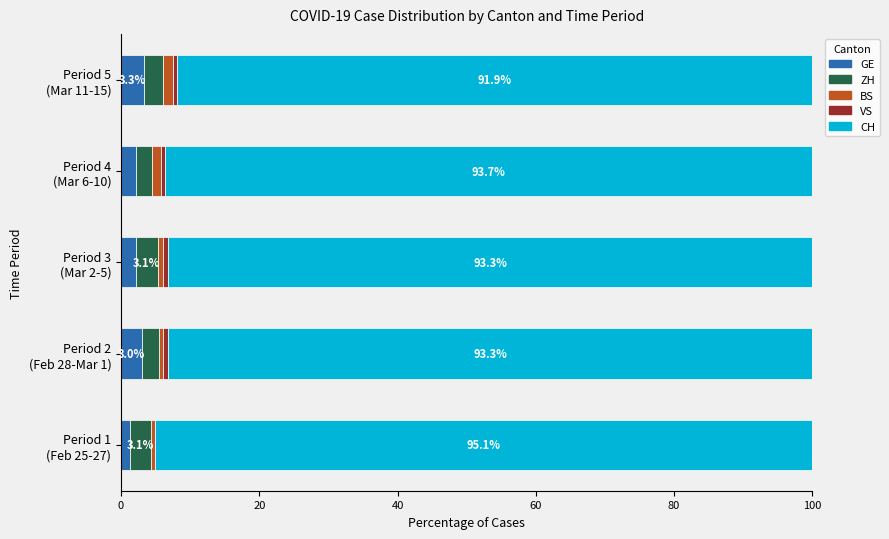

What is the maximum value for GE?

3.3